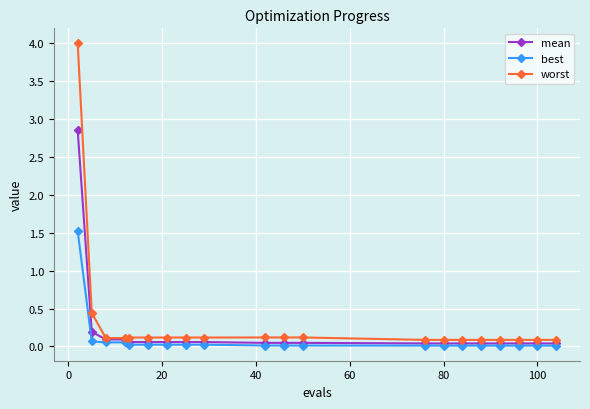

How many lines are shown in the chart?

3